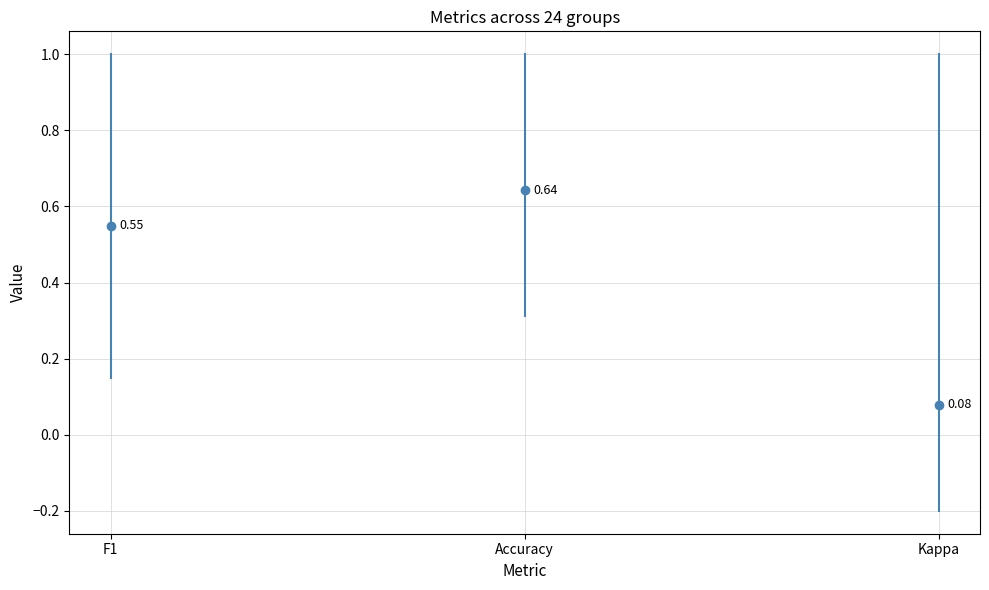

List the series in order of their peak value, lowest first.

f1, accuracy, kappa